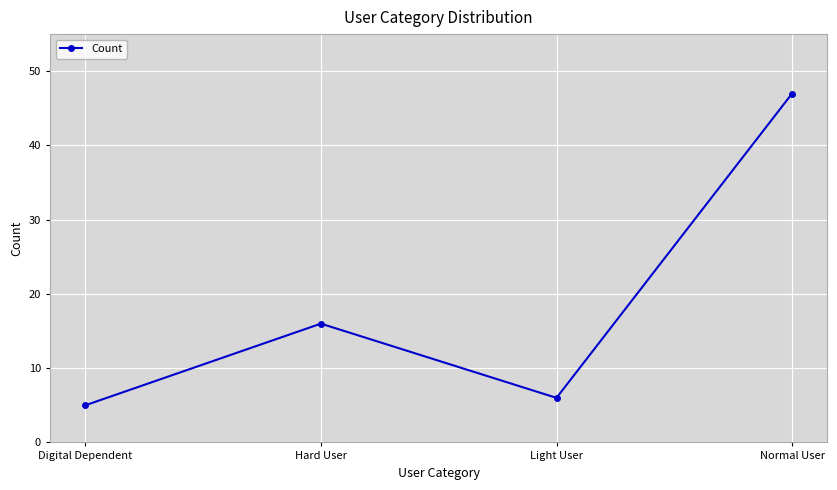

How many interior local peaks (higher than both neighbors) does the data have?

1